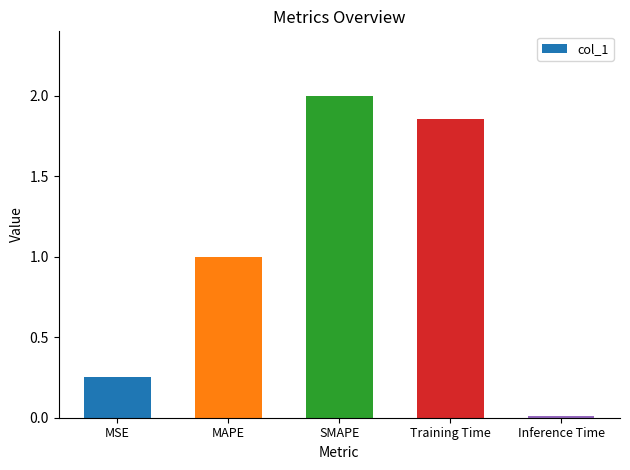

What is the maximum value shown in the chart?

2.0